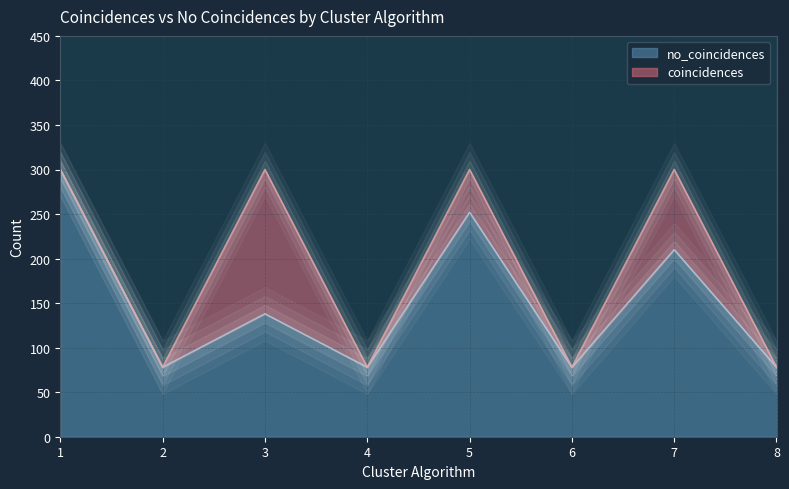

Which category has the highest value across all series?

1